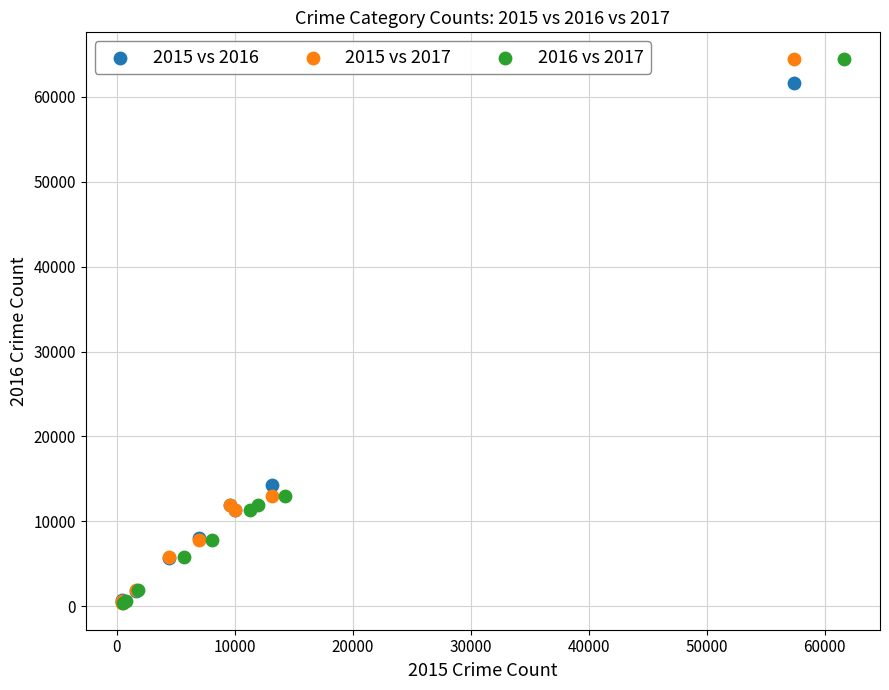

What are all the series names shown in the legend?

2015 vs 2016, 2015 vs 2017, 2016 vs 2017